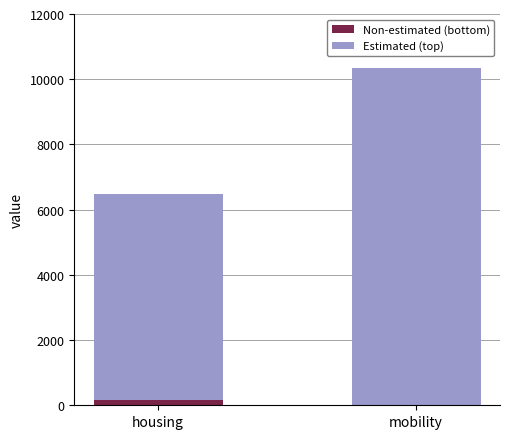

At which label does Non-estimated (bottom) reach its peak?

housing